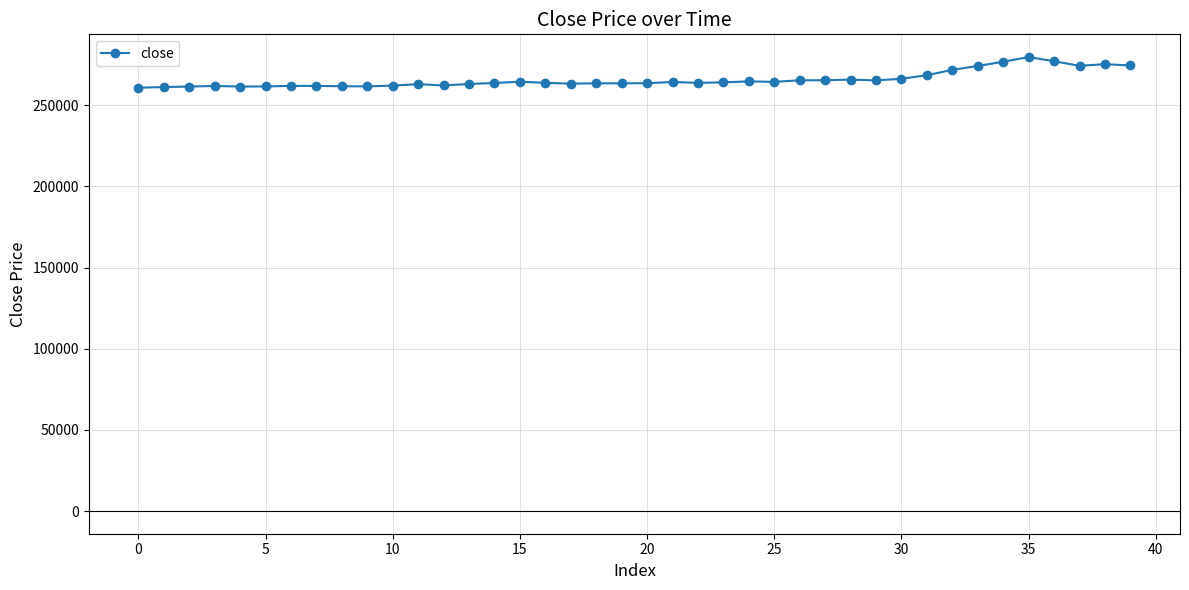

What is the value of the 29th point from the left?

265800